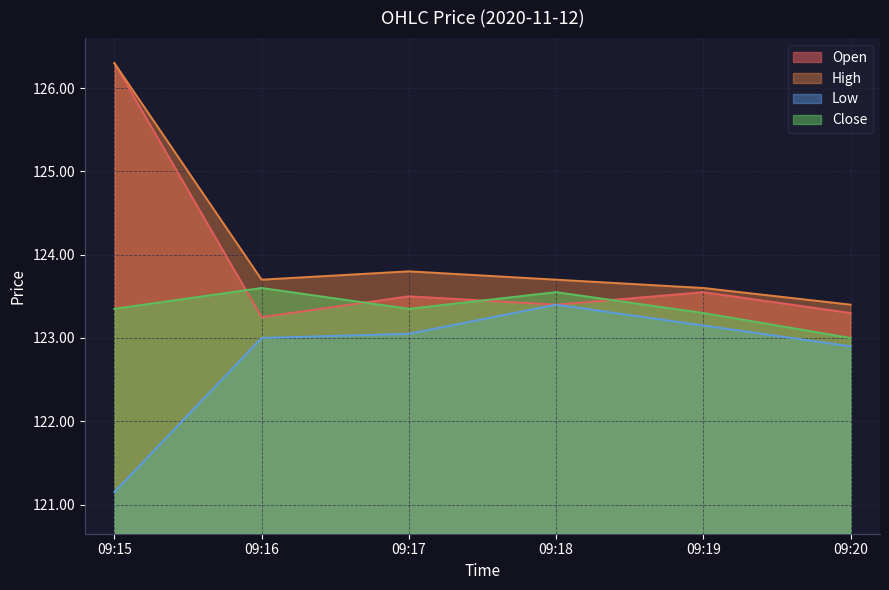

At which category does the chart reach its peak across all series?

09:15